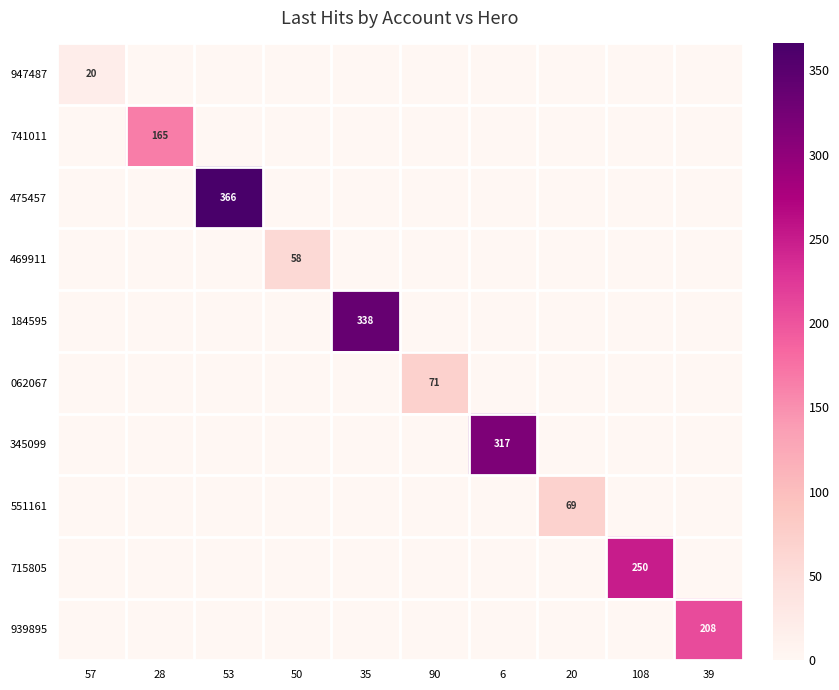

Is it true that 715805 equals 250 at 108?

True